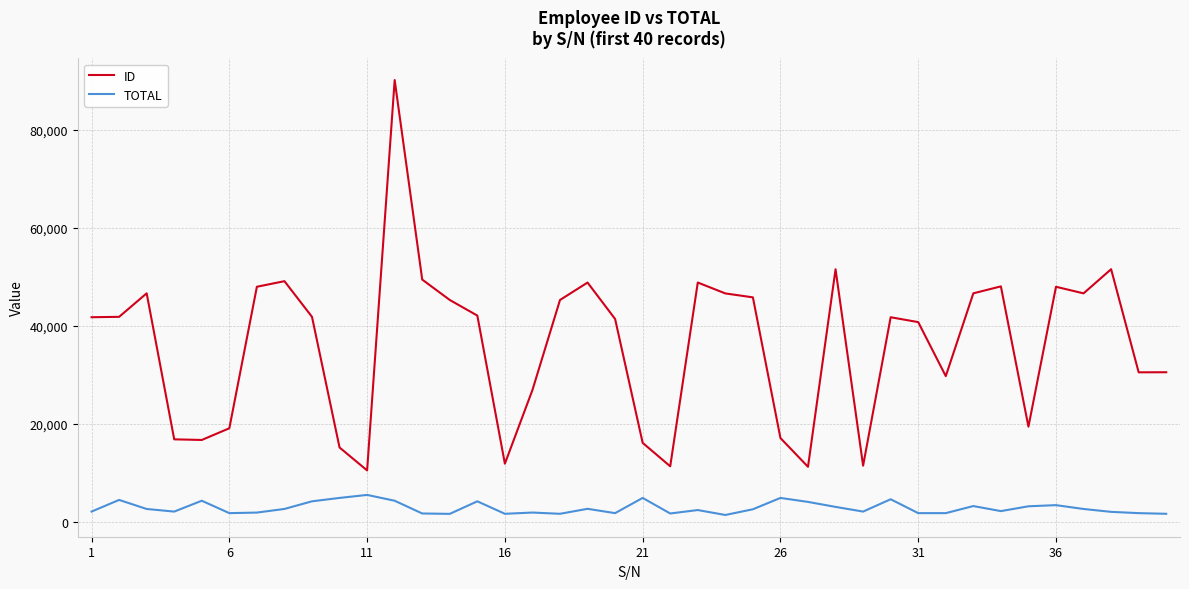

How many interior local valleys does the ID series have?

10